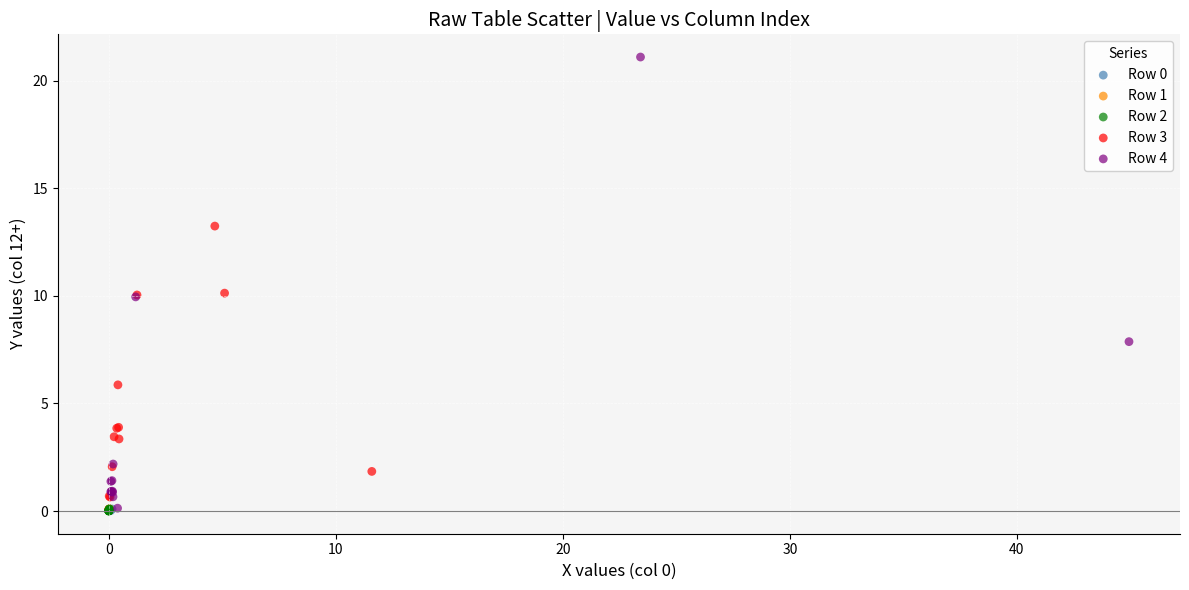

Which series has the largest Y range (max minus min)?

Row 4